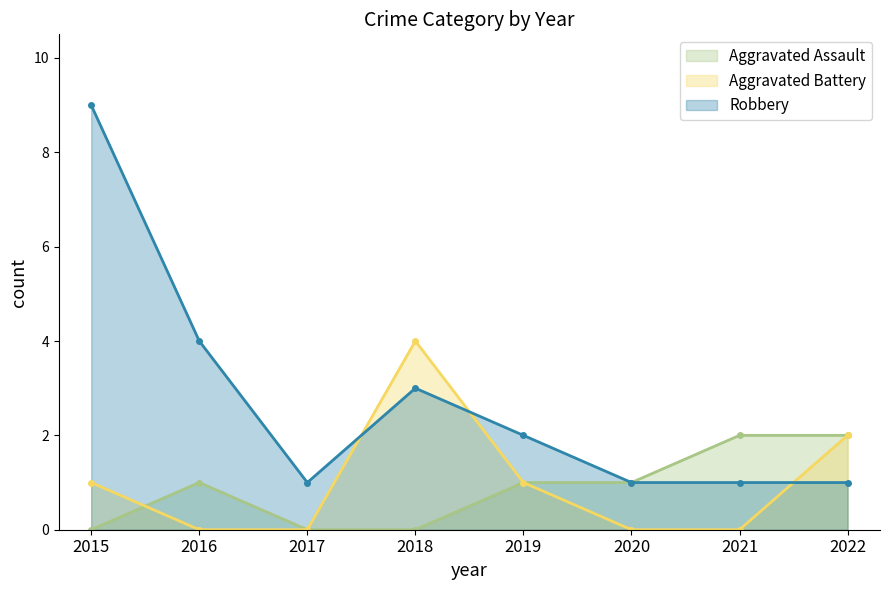

What are all the series names shown in the legend?

Aggravated Assault, Aggravated Battery, Robbery